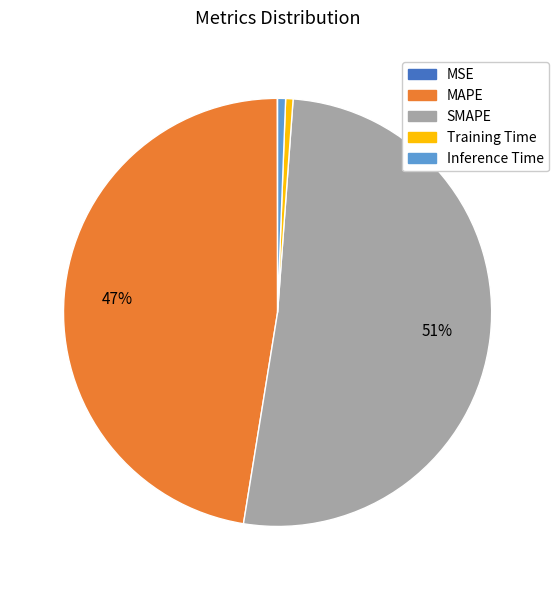

Is it true that Training Time is 1% of the pie?

True